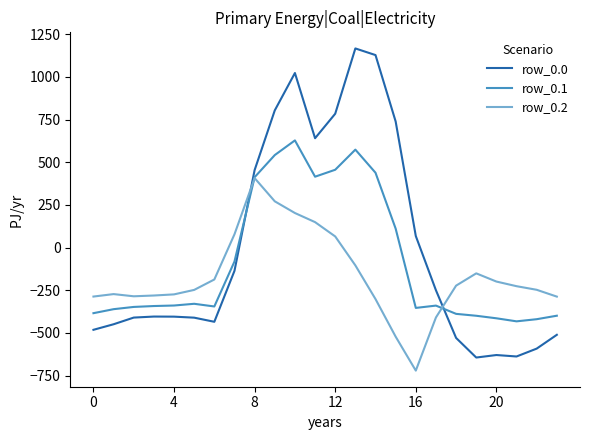

How many values in row_0.0 are below zero?

15